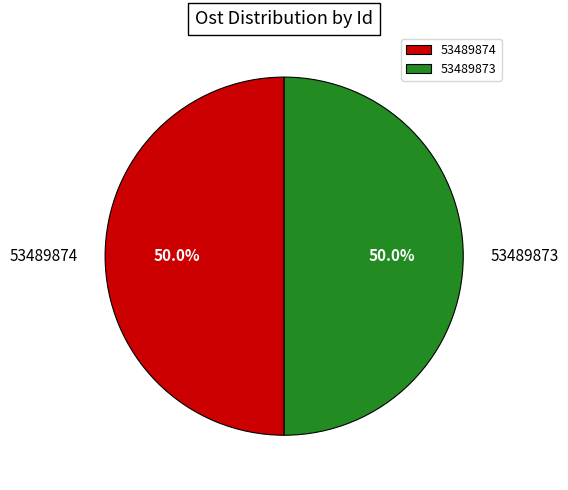

Combined, do 53489873 and 53489874 account for over 50%?

Yes